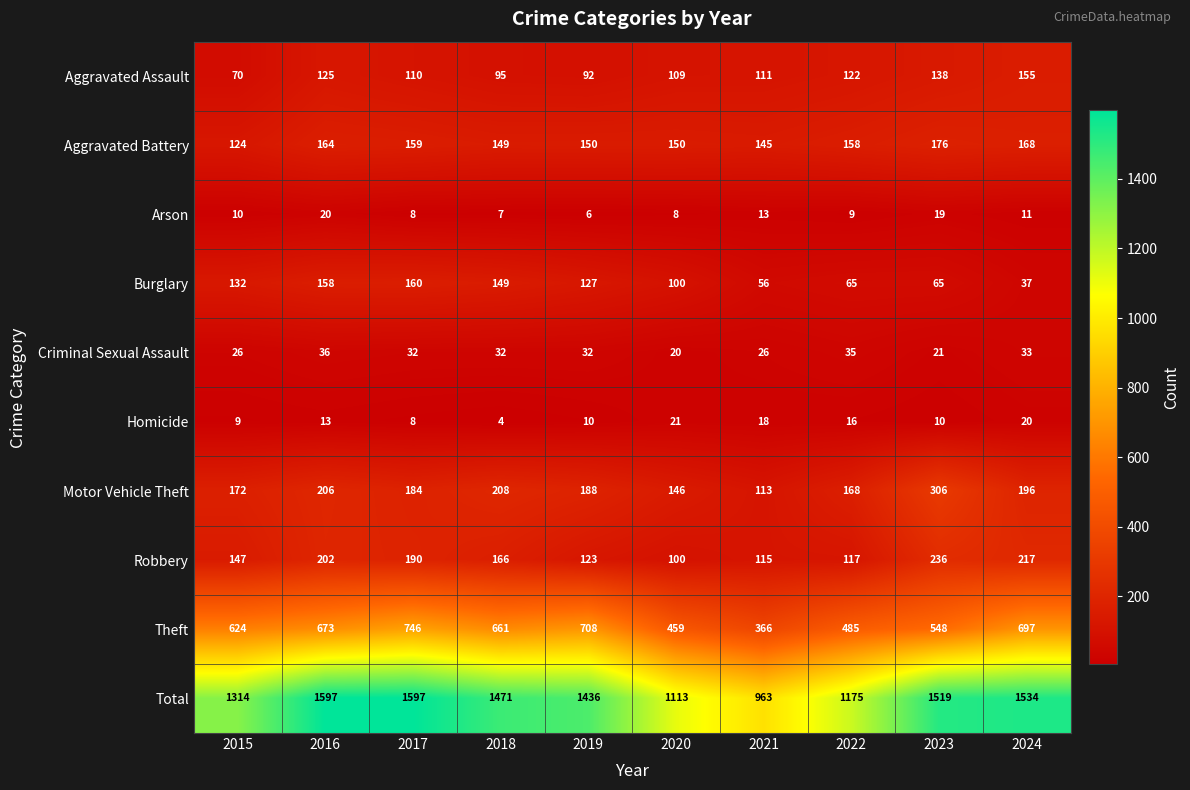

Which category has the lowest value across all series?

2018